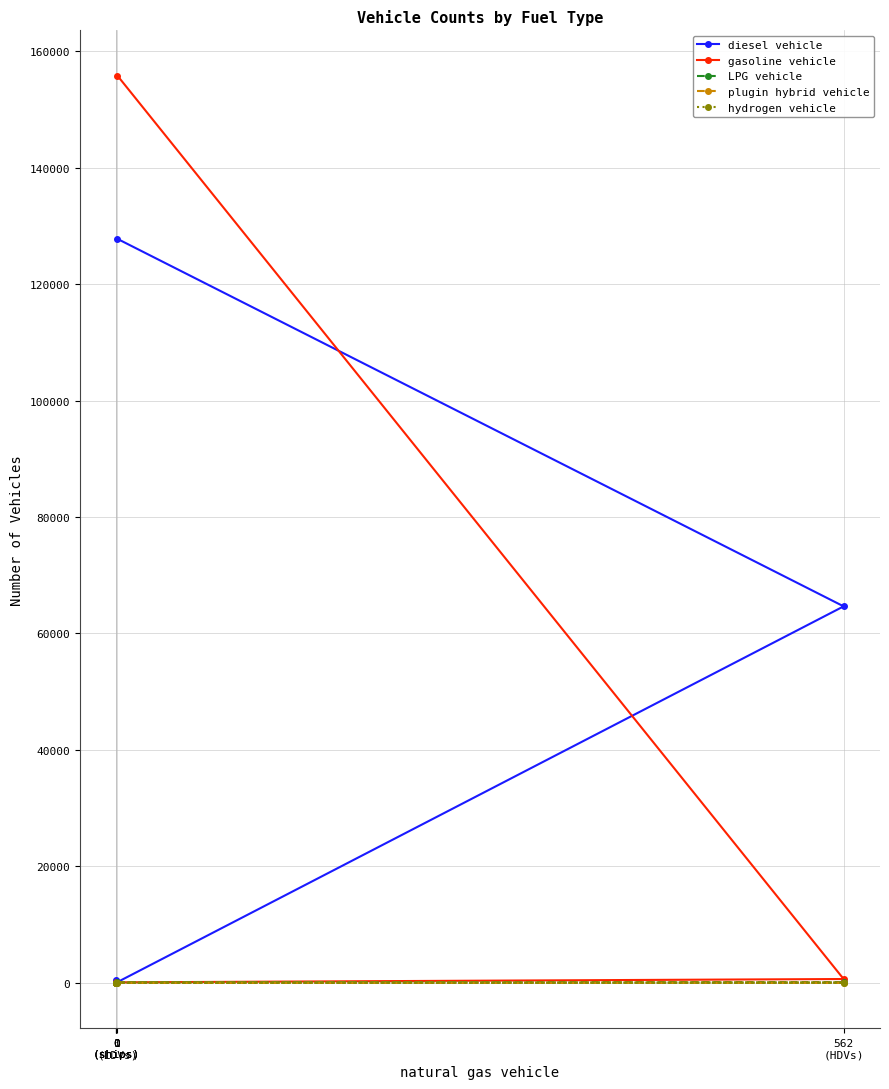

Is the value of gasoline vehicle at 0
(ships) greater than the value of plugin hybrid vehicle at 0
(ships)?

Yes